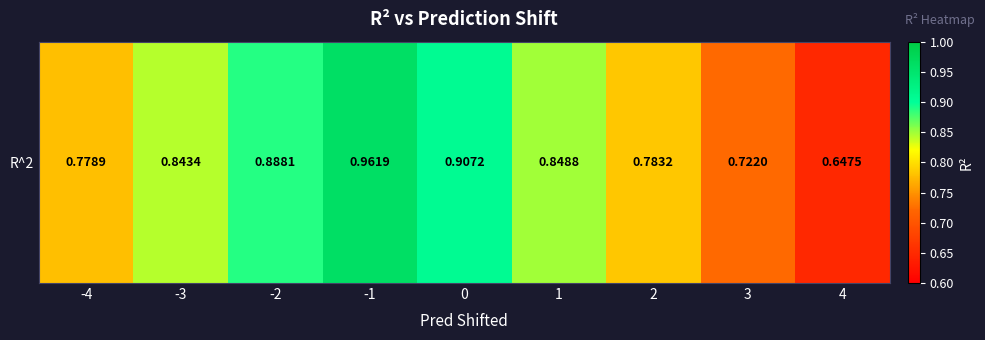

Reading right to left, list all the values displayed in this chart.

0.6	0.7	0.8	0.8	0.9	1.0	0.9	0.8	0.8